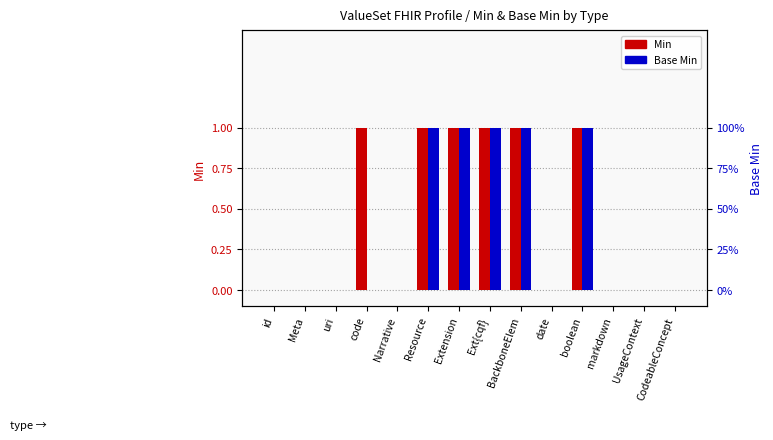

What is the difference between the maximum and minimum values in the Min series?

1